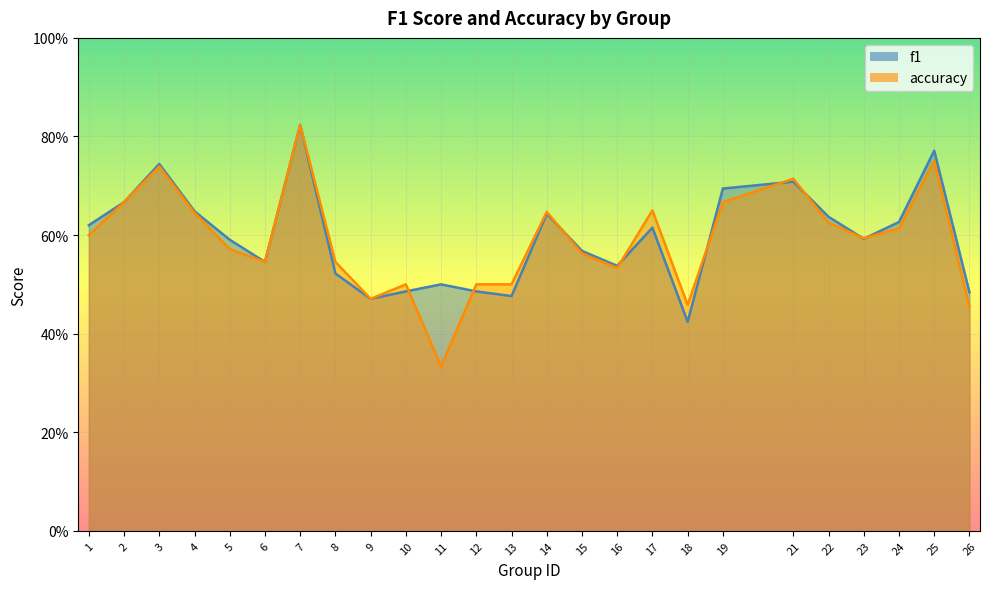

The accuracy series shows 1.1 at 24. True or false?

False